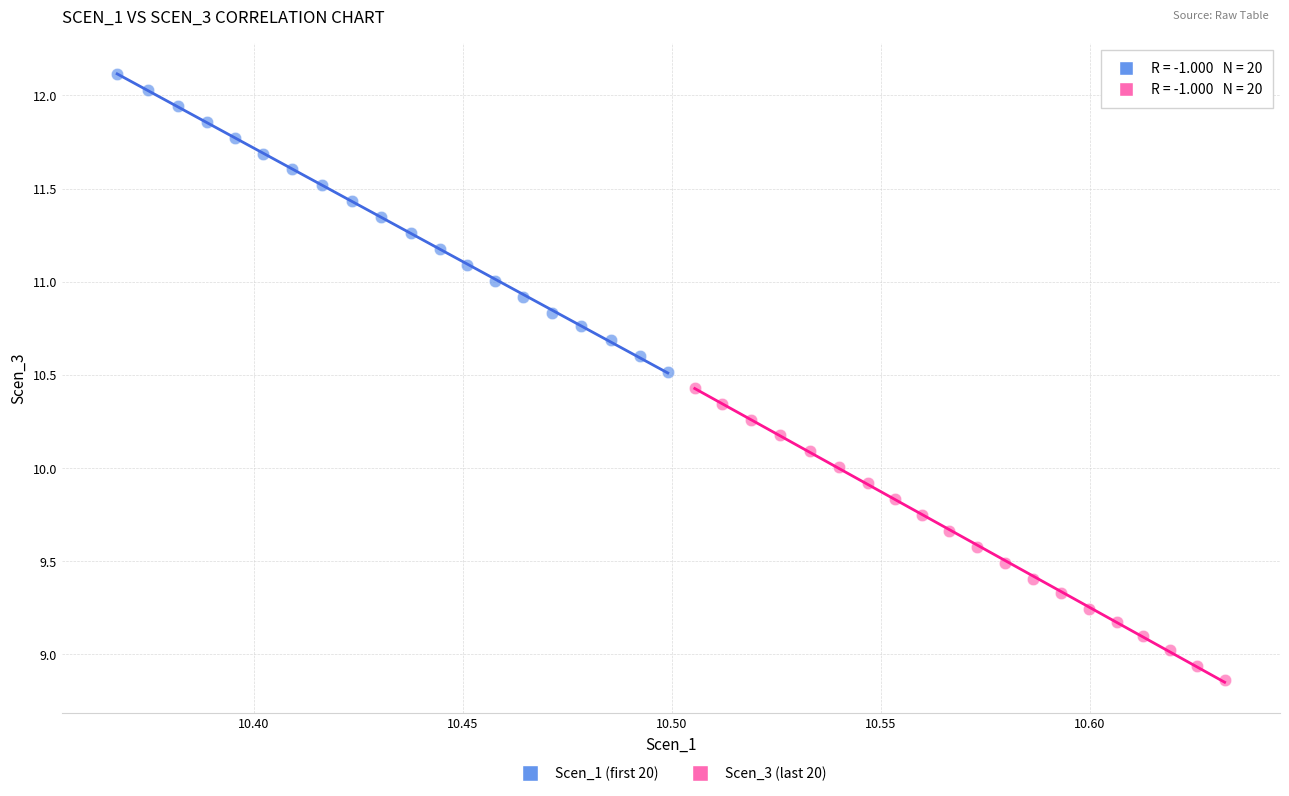

Which series contains the lowest Y value?

Scen_3 (last 20)